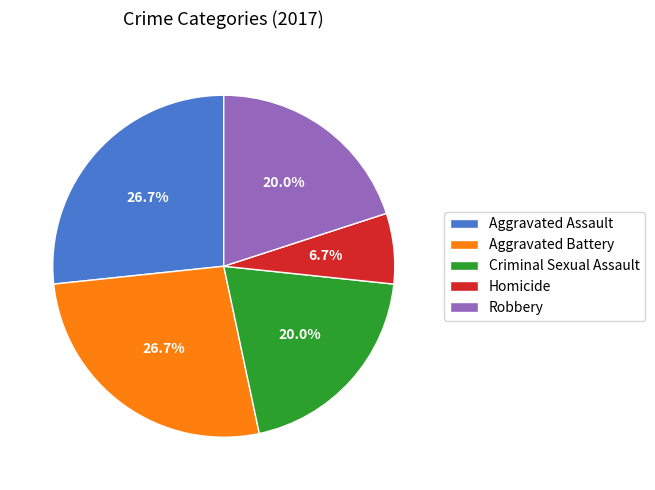

Which has a higher value, Aggravated Assault or Criminal Sexual Assault?

Aggravated Assault